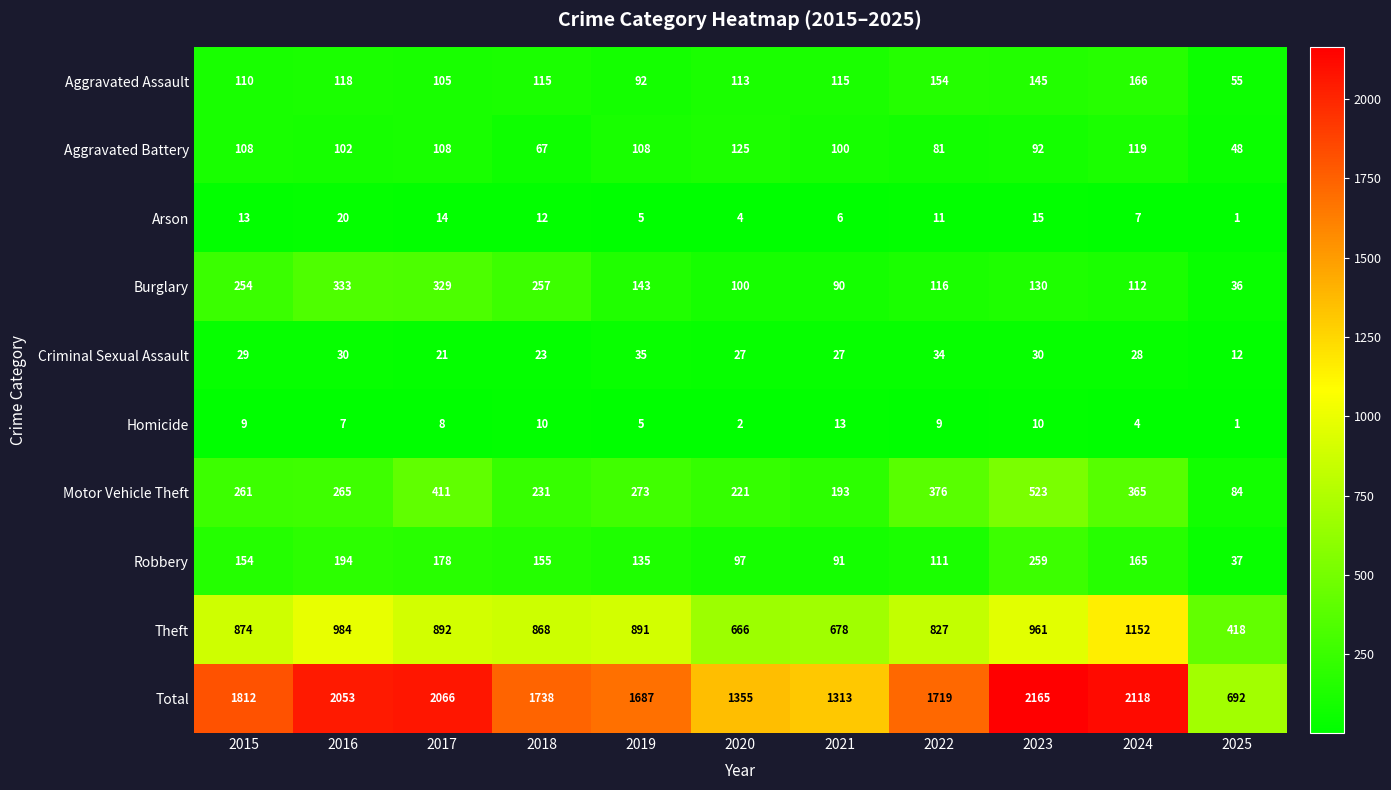

What is the total value across all series at 2025?

1384